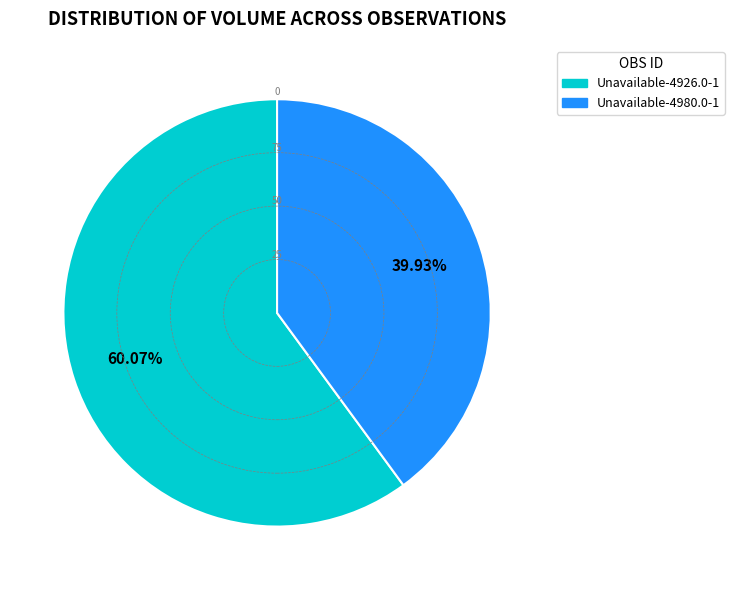

True or false: Unavailable-4980.0-1 accounts for 40% of the total.

True